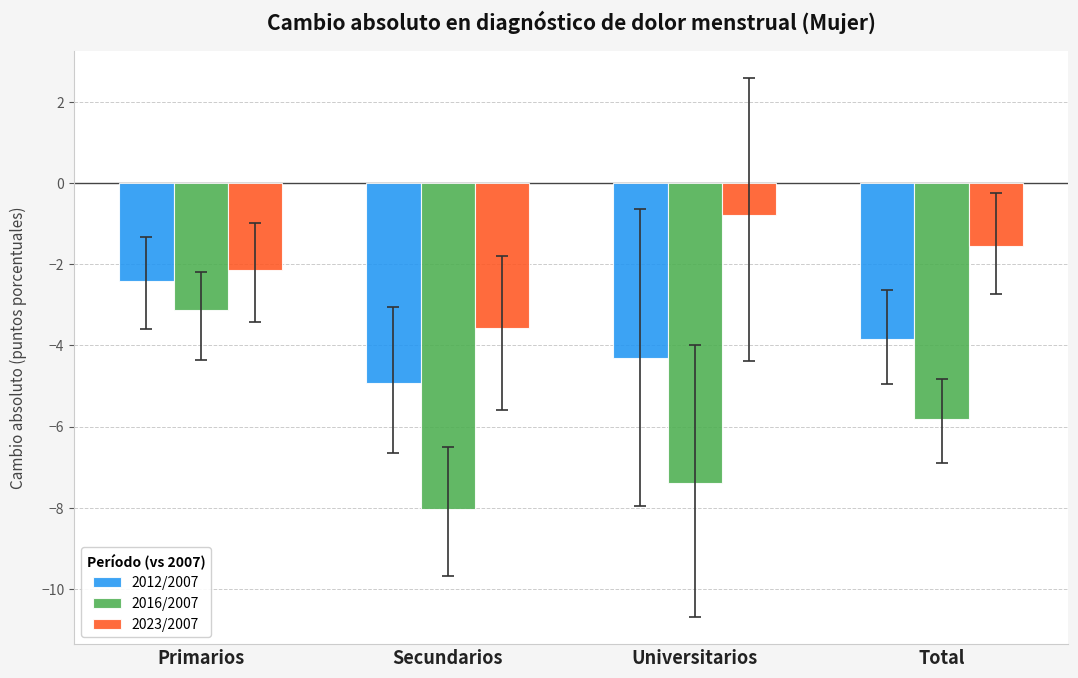

How many values in the 2012/2007 series are below -3?

3